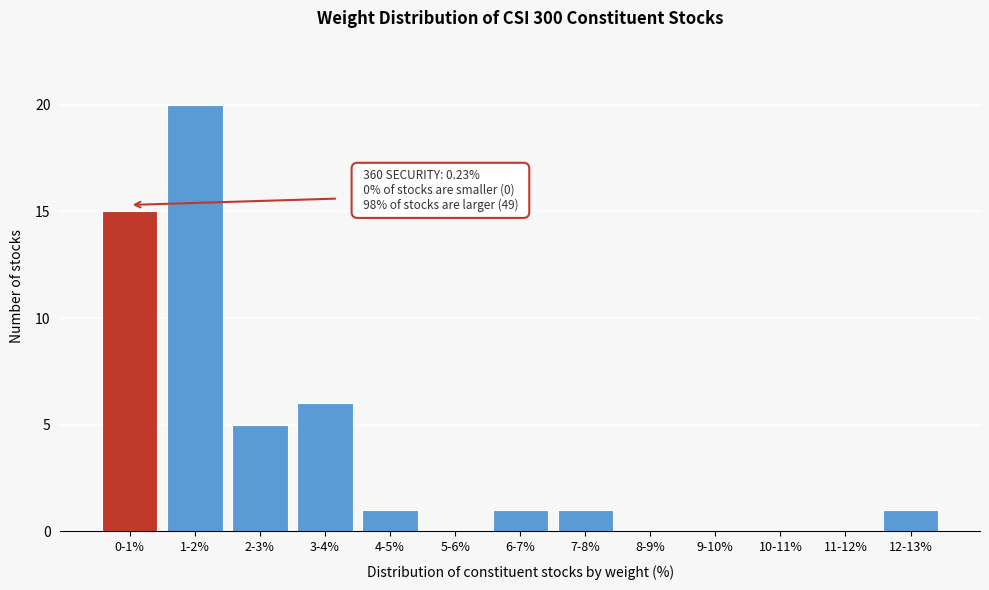

Reading left to right, transcribe all the data shown in this chart.

0-1%=15	1-2%=20	2-3%=5	3-4%=6	4-5%=1	5-6%=0	6-7%=1	7-8%=1	8-9%=0	9-10%=0	10-11%=0	11-12%=0	12-13%=1